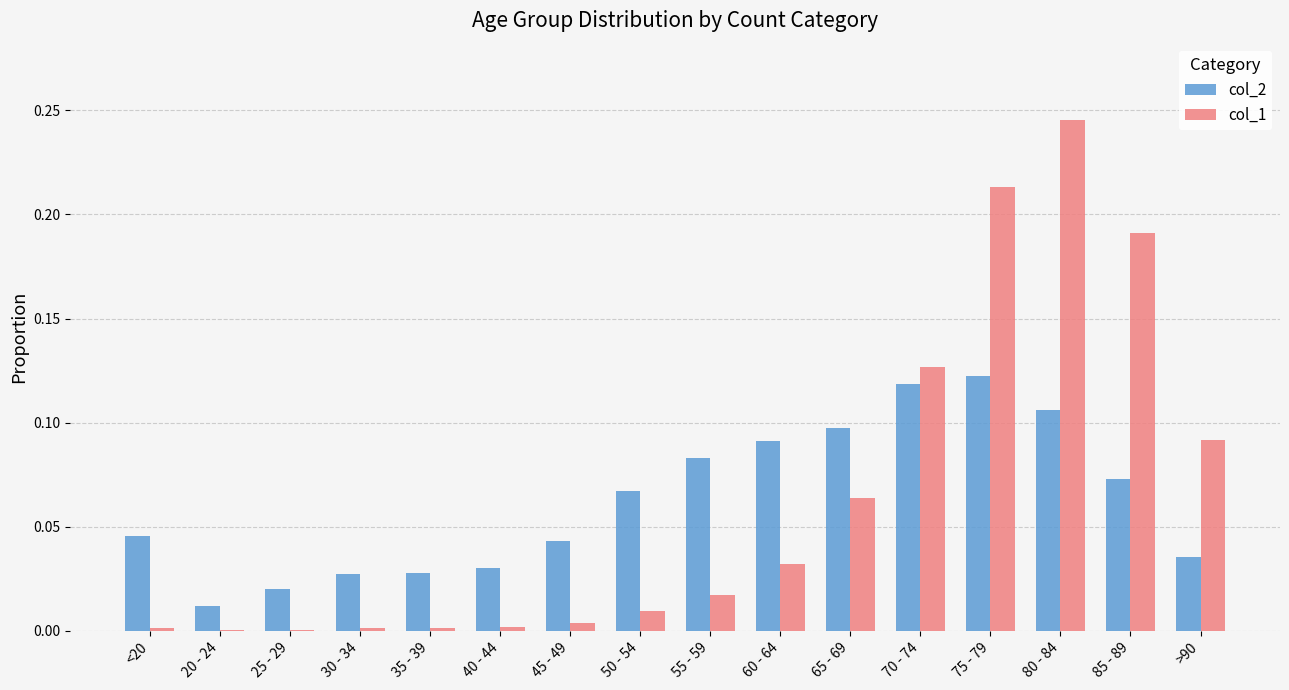

How many groups of bars are there?

16